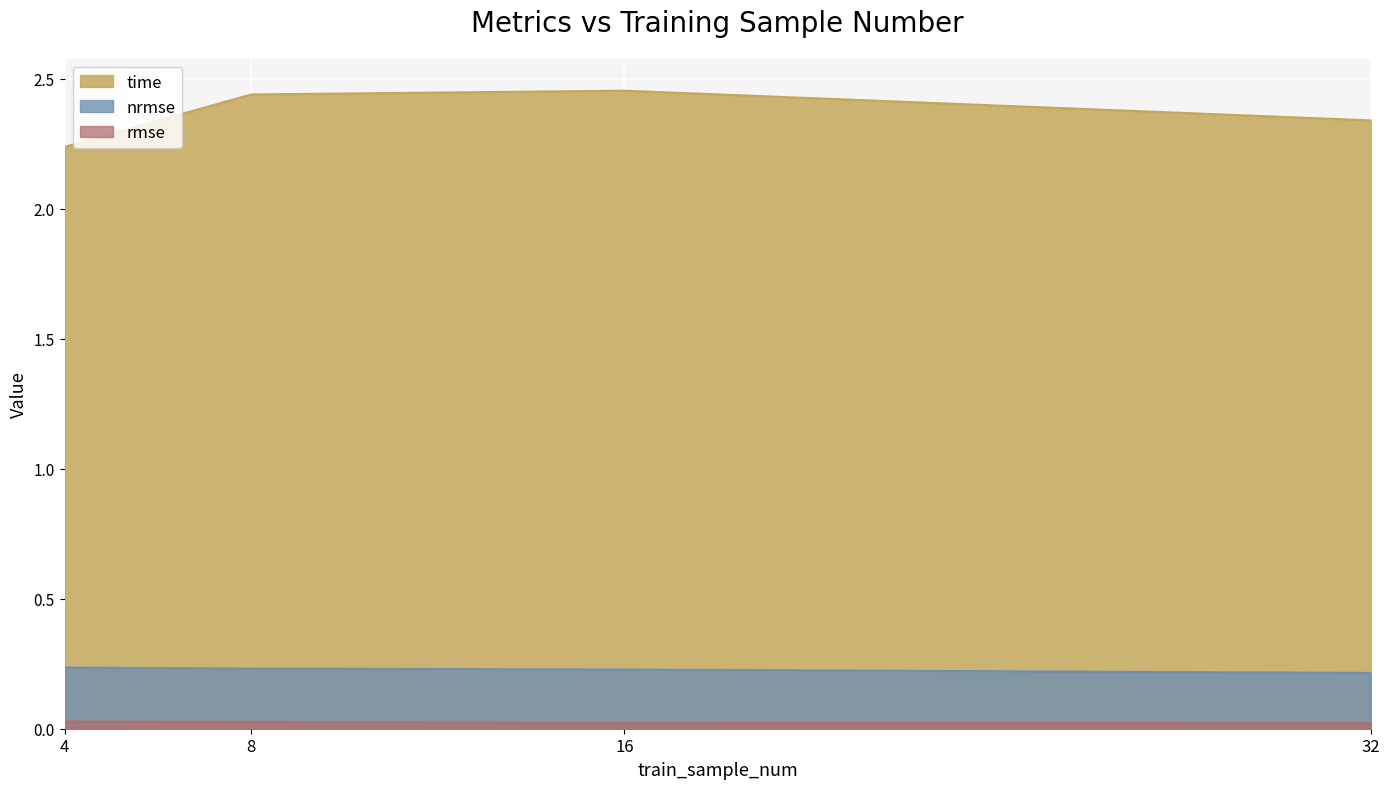

Does the chart display data point markers on the line(s)?

No